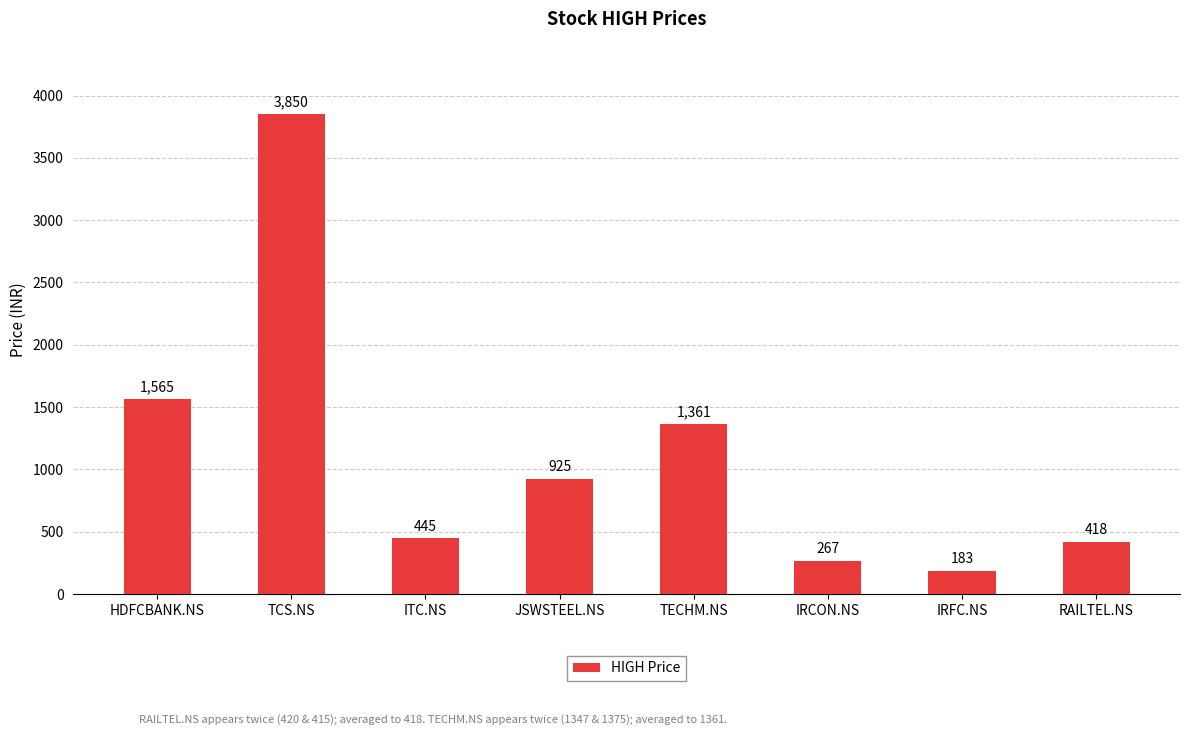

True or false: the data shows 925 at JSWSTEEL.NS.

True